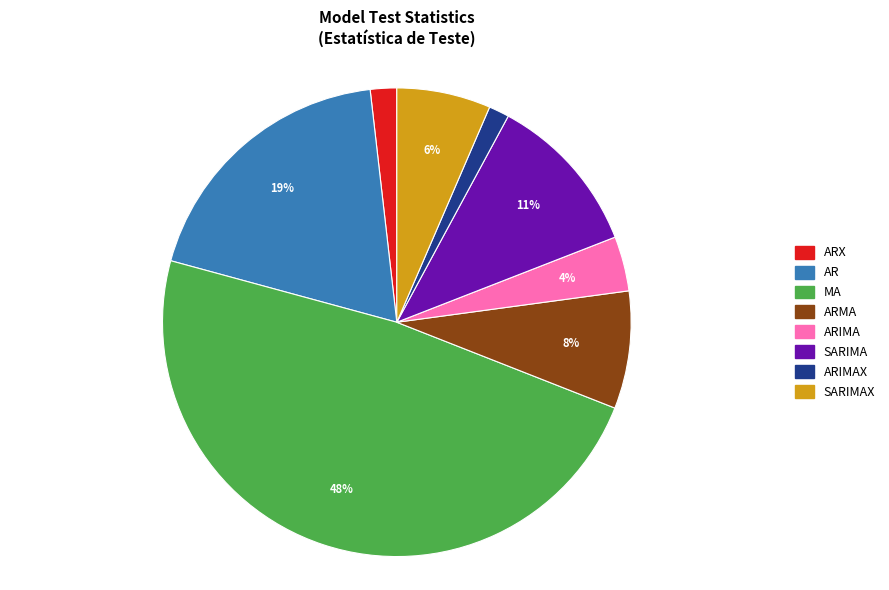

To the nearest percent, what is the difference between the largest and smallest slice percentages?

47%